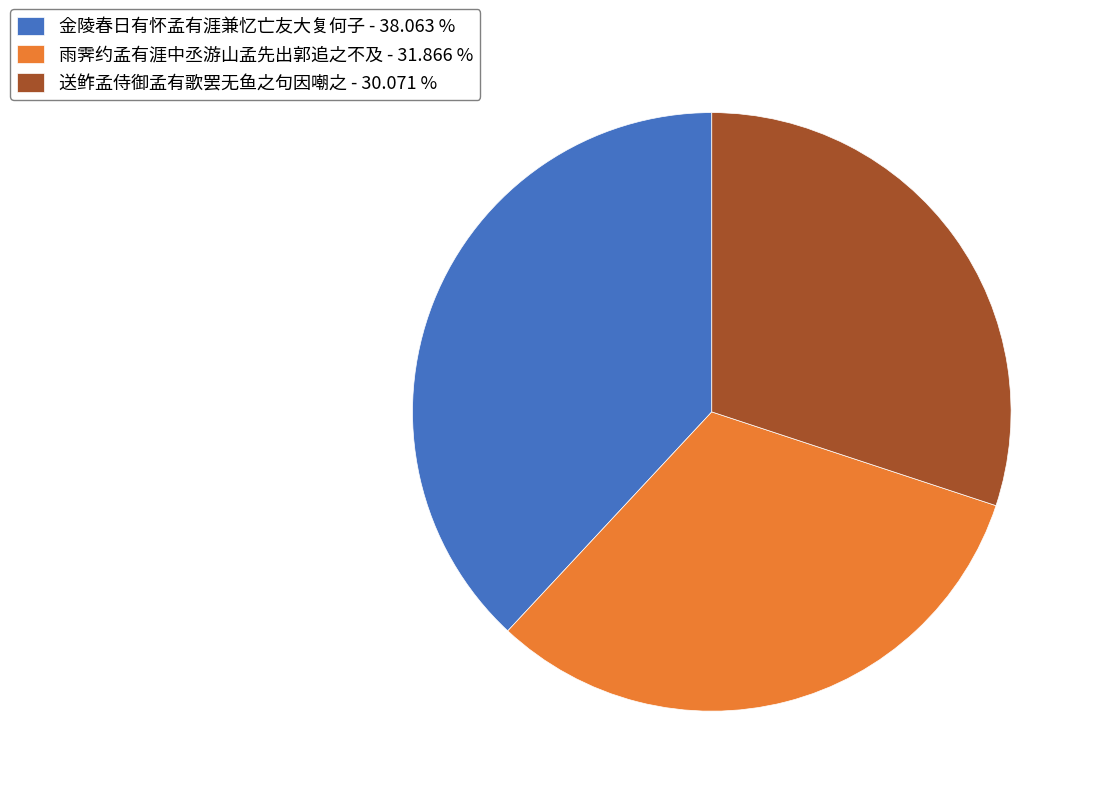

Rank the categories by value from highest to lowest.

金陵春日有怀孟有涯兼忆亡友大复何子, 雨霁约孟有涯中丞游山孟先出郭追之不及, 送鲊孟侍御孟有歌罢无鱼之句因嘲之